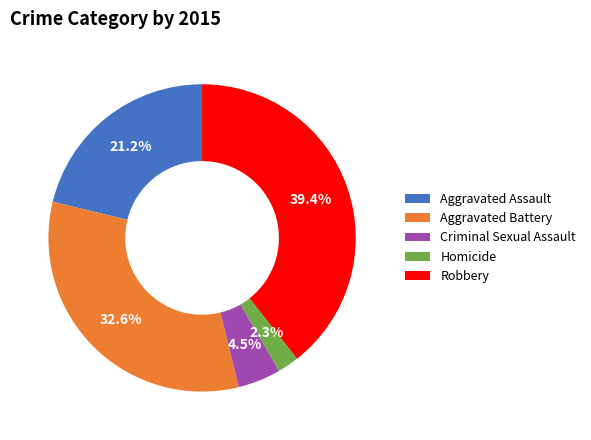

Is it true that Aggravated Assault is 35% of the pie?

False